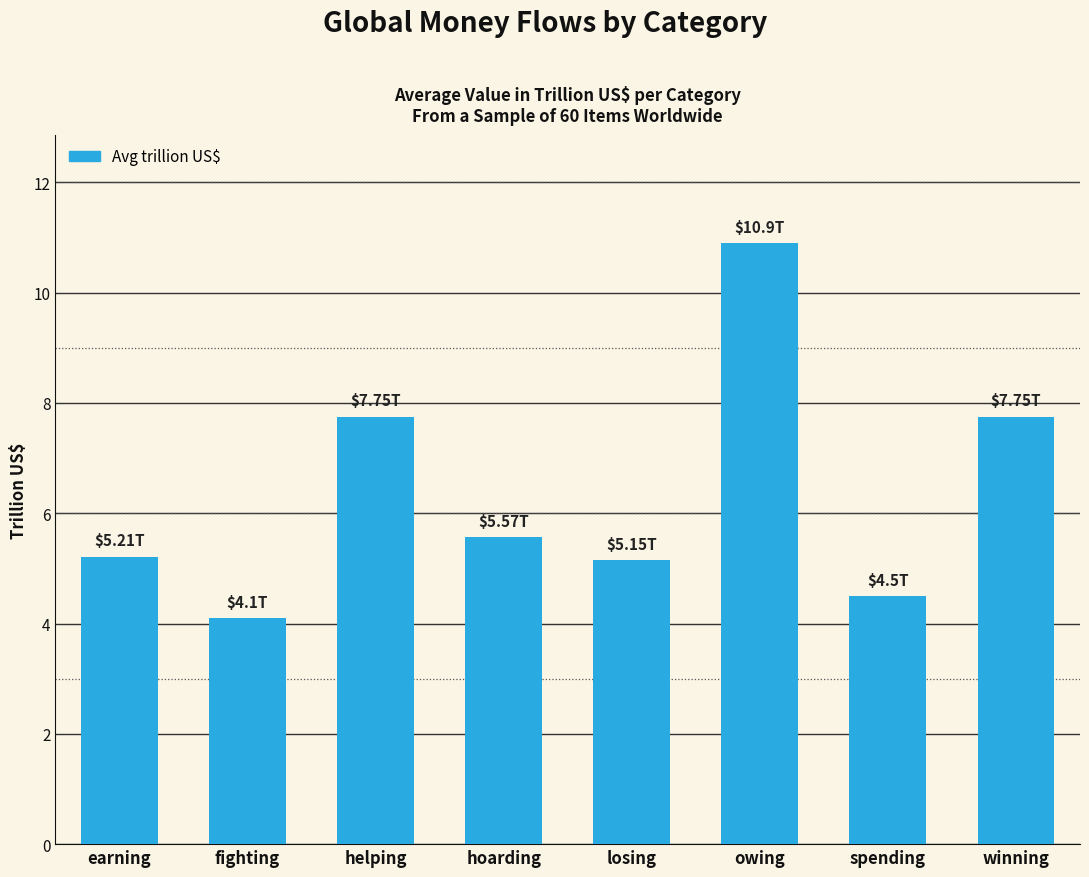

What is the difference between the values at hoarding and earning?

0.4